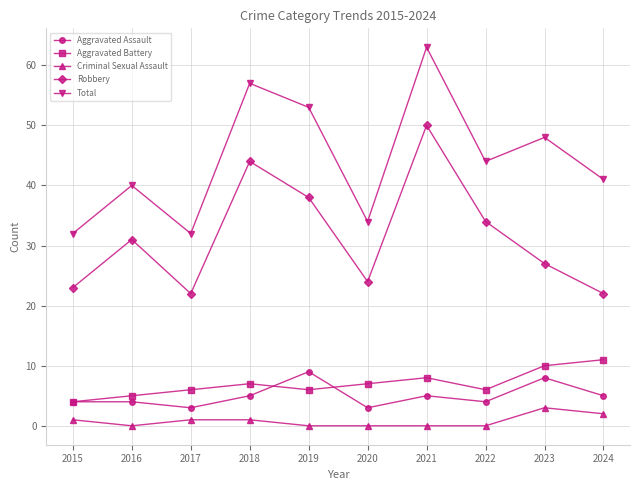

Count the number of categories in the chart.

10